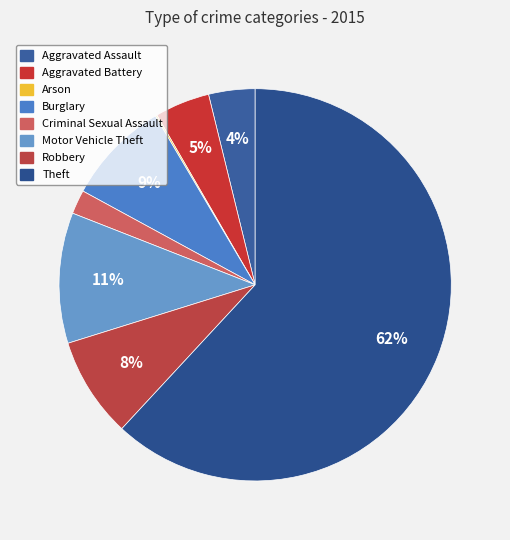

To the nearest percent, what is the combined percentage of Aggravated Assault and Robbery?

12%